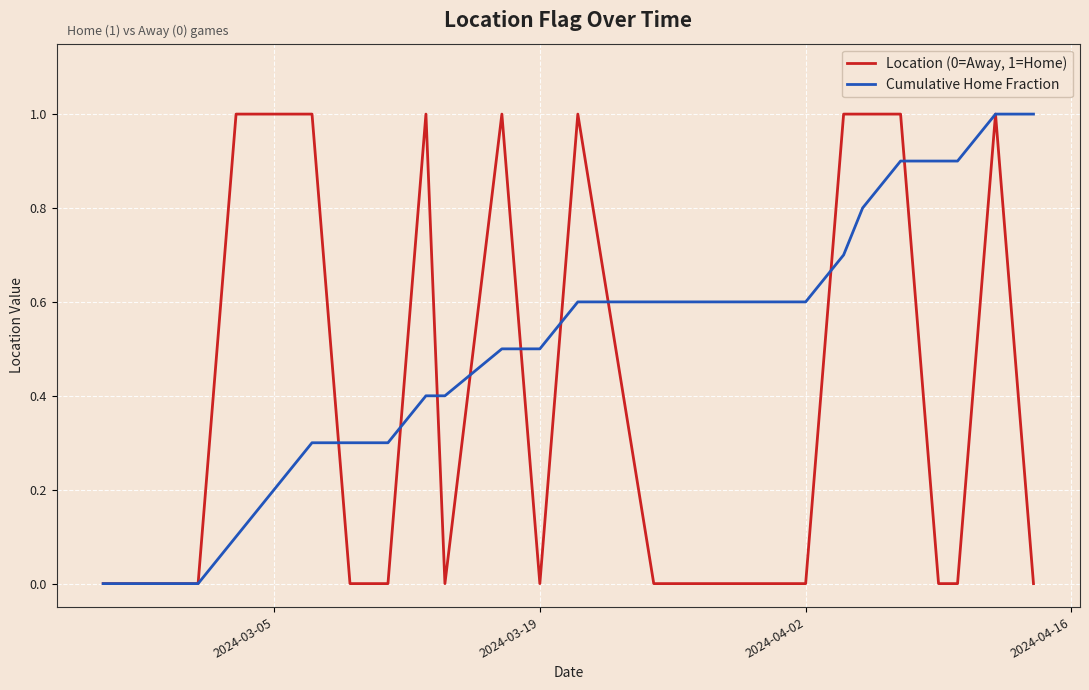

What is the greatest value displayed?

1.0